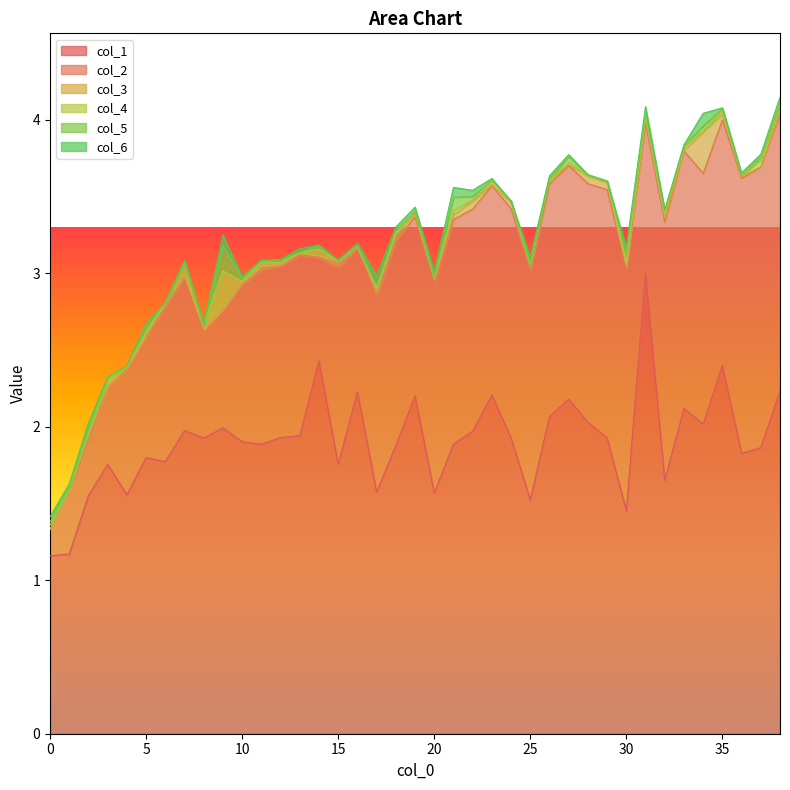

Reading left to right, what are all the values shown in this chart?

col_1: 0=1.2	1=1.2	2=1.6	3=1.8	4=1.6	5=1.8	6=1.8	7=2.0	8=1.9	9=2.0	10=1.9	11=1.9	12=1.9	13=1.9	14=2.4	15=1.8	16=2.2	17=1.6	18=1.9	19=2.2	20=1.6	21=1.9	22=2.0	23=2.2	24=1.9	25=1.5	26=2.1	27=2.2	28=2.0	29=1.9	30=1.5	31=3.0	32=1.7	33=2.1	34=2.0	35=2.4	36=1.8	37=1.9	38=2.2
col_2: 0=0.2	1=0.4	2=0.4	3=0.5	4=0.8	5=0.8	6=1.0	7=1.0	8=0.7	9=0.8	10=1.0	11=1.1	12=1.1	13=1.2	14=0.7	15=1.3	16=0.9	17=1.3	18=1.3	19=1.2	20=1.4	21=1.5	22=1.4	23=1.4	24=1.5	25=1.5	26=1.5	27=1.5	28=1.6	29=1.6	30=1.6	31=1.0	32=1.7	33=1.7	34=1.6	35=1.6	36=1.8	37=1.8	38=1.8
col_3: 0=0.0	1=0.0	2=0.0	3=0.0	4=0.0	5=0.0	6=0.0	7=0.0	8=0.0	9=0.0	10=0.0	11=0.0	12=0.0	13=0.0	14=0.0	15=0.0	16=0.0	17=0.0	18=0.0	19=0.0	20=0.0	21=0.0	22=0.0	23=0.0	24=0.0	25=0.0	26=0.0	27=0.0	28=0.0	29=0.0	30=0.0	31=0.0	32=0.0	33=0.0	34=0.3	35=0.0	36=0.0	37=0.0	38=0.0
col_4: 0=0.0	1=0.0	2=0.0	3=0.1	4=0.0	5=0.0	6=0.0	7=0.1	8=0.0	9=0.2	10=0.0	11=0.0	12=0.0	13=0.0	14=0.0	15=0.0	16=0.0	17=0.0	18=0.0	19=0.0	20=0.0	21=0.0	22=0.0	23=0.0	24=0.0	25=0.0	26=0.0	27=0.0	28=0.0	29=0.0	30=0.0	31=0.0	32=0.0	33=0.0	34=0.0	35=0.0	36=0.0	37=0.0	38=0.0
col_5: 0=0.0	1=0.0	2=0.0	3=0.0	4=0.0	5=0.0	6=0.0	7=0.0	8=0.0	9=0.2	10=0.0	11=0.0	12=0.0	13=0.0	14=0.0	15=0.0	16=0.0	17=0.0	18=0.0	19=0.0	20=0.0	21=0.1	22=0.0	23=0.0	24=0.0	25=0.0	26=0.0	27=0.0	28=0.0	29=0.0	30=0.1	31=0.0	32=0.0	33=0.0	34=0.0	35=0.0	36=0.0	37=0.0	38=0.0
col_6: 0=0.0	1=0.0	2=0.1	3=0.0	4=0.0	5=0.0	6=0.0	7=0.0	8=0.0	9=0.1	10=0.0	11=0.0	12=0.0	13=0.0	14=0.0	15=0.0	16=0.0	17=0.1	18=0.0	19=0.0	20=0.0	21=0.1	22=0.0	23=0.0	24=0.0	25=0.1	26=0.0	27=0.0	28=0.0	29=0.0	30=0.0	31=0.0	32=0.0	33=0.0	34=0.1	35=0.0	36=0.0	37=0.0	38=0.0